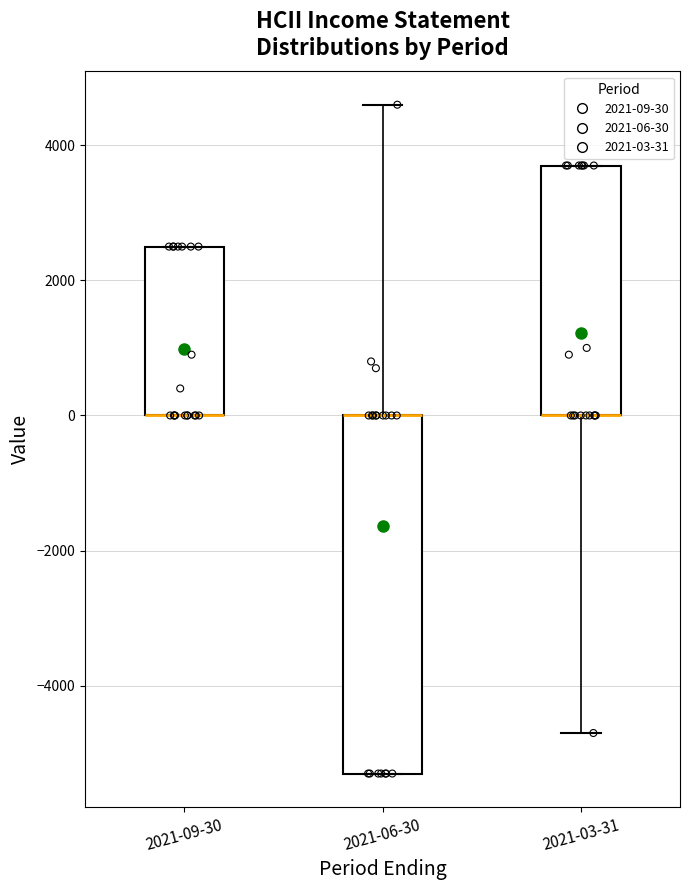

Where does the lower whisker of the box for 2021-03-31 end on the y-axis? The values are not printed on the chart, so give them approximately, as read against the axis.

-4600